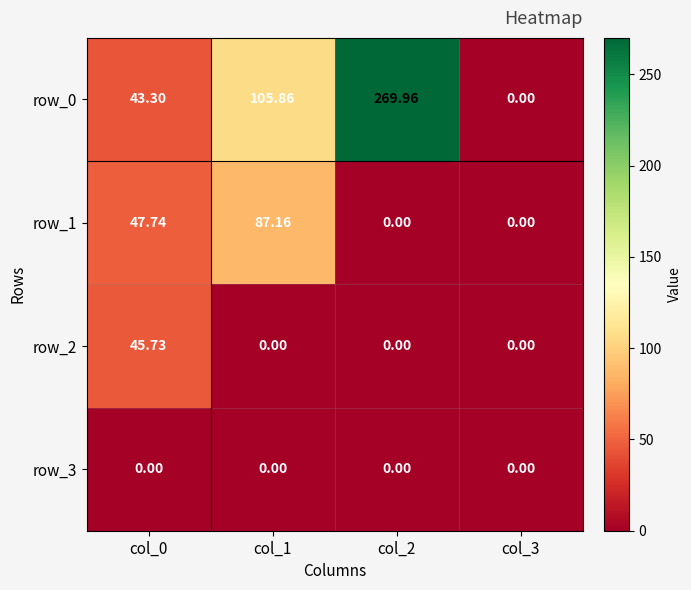

List the series in order of their peak value, highest first.

row_0, row_1, row_2, row_3